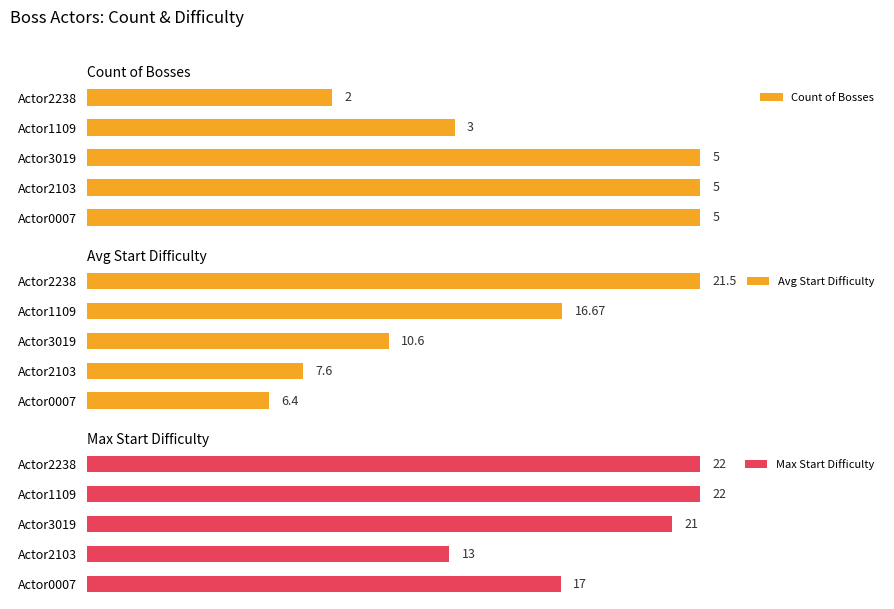

At which label is Count of Bosses closest to 3?

Actor1109